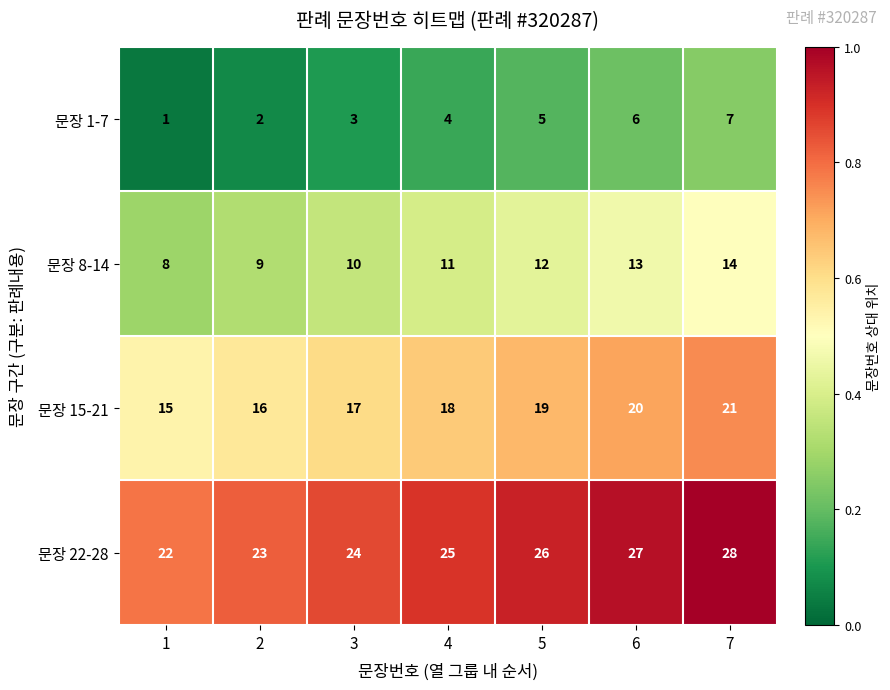

Which series has the largest total across all categories?

문장 22-28